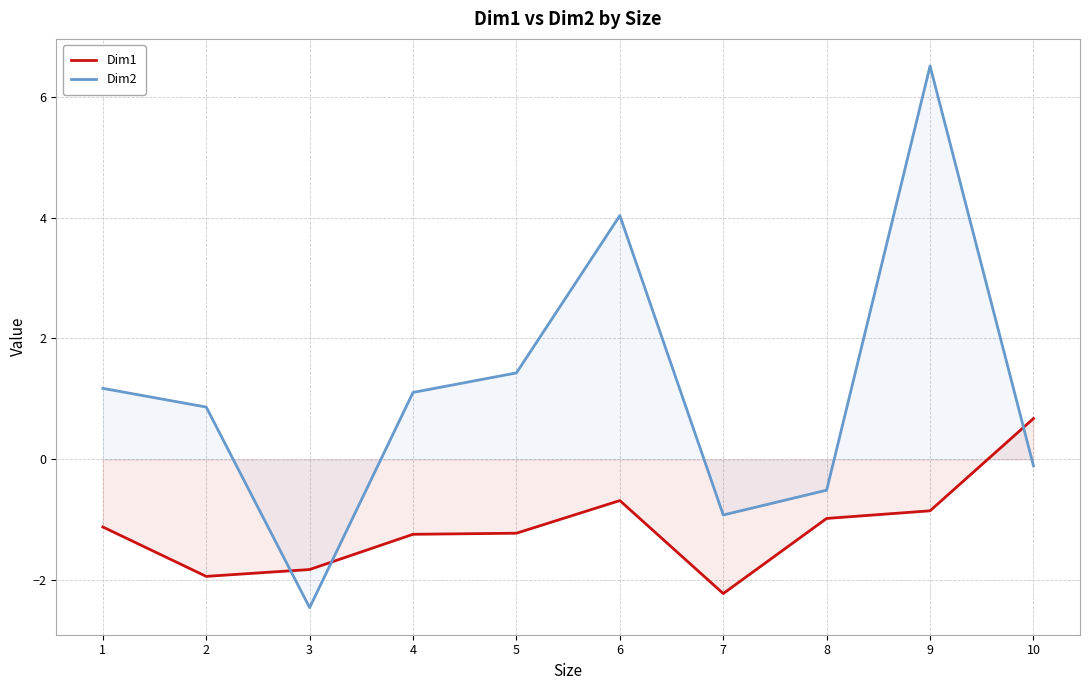

Reading left to right, list all the values displayed in this chart.

Dim1: 1=-1.1	2=-1.9	3=-1.8	4=-1.2	5=-1.2	6=-0.7	7=-2.2	8=-1.0	9=-0.9	10=0.7
Dim2: 1=1.2	2=0.9	3=-2.5	4=1.1	5=1.4	6=4.0	7=-0.9	8=-0.5	9=6.5	10=-0.1